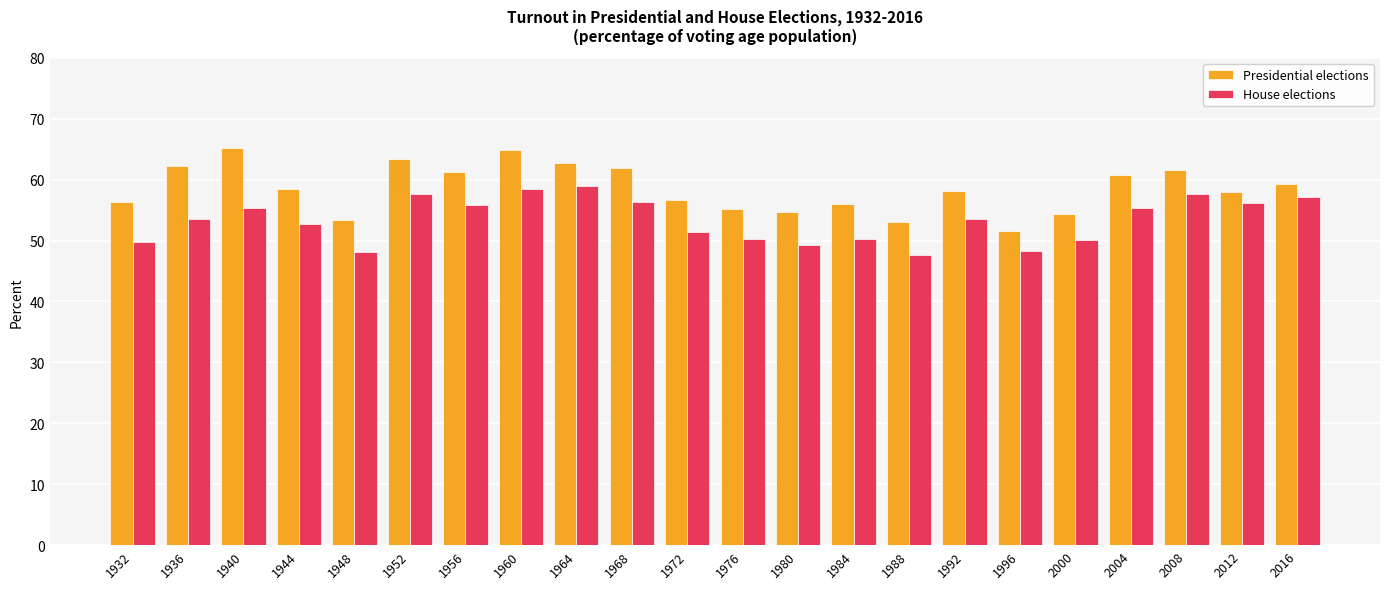

At which label does House elections first exceed 53?

1936